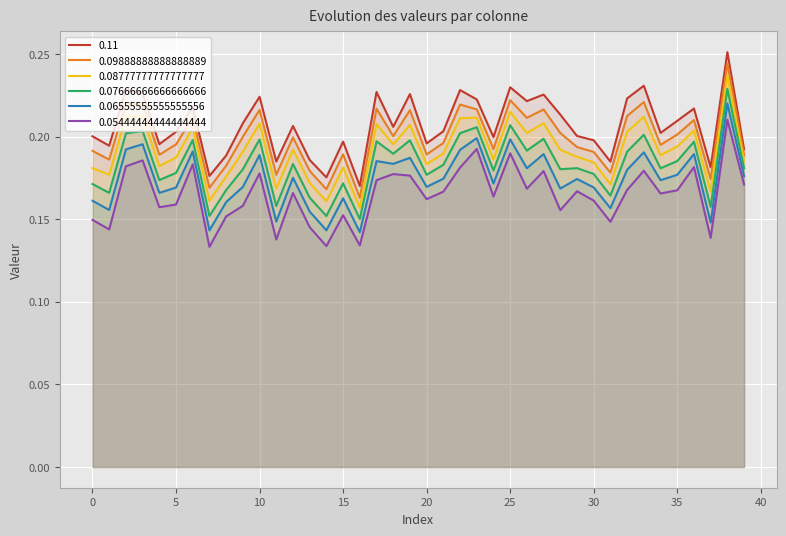

Reading left to right, what are all the values shown in this chart?

0.11: 0.2	0.2	0.2	0.2	0.2	0.2	0.2	0.2	0.2	0.2	0.2	0.2	0.2	0.2	0.2	0.2	0.2	0.2	0.2	0.2	0.2	0.2	0.2	0.2	0.2	0.2	0.2	0.2	0.2	0.2	0.2	0.2	0.2	0.2	0.2	0.2	0.2	0.2	0.3	0.2
0.09888888888888889: 0.2	0.2	0.2	0.2	0.2	0.2	0.2	0.2	0.2	0.2	0.2	0.2	0.2	0.2	0.2	0.2	0.2	0.2	0.2	0.2	0.2	0.2	0.2	0.2	0.2	0.2	0.2	0.2	0.2	0.2	0.2	0.2	0.2	0.2	0.2	0.2	0.2	0.2	0.2	0.2
0.08777777777777777: 0.2	0.2	0.2	0.2	0.2	0.2	0.2	0.2	0.2	0.2	0.2	0.2	0.2	0.2	0.2	0.2	0.2	0.2	0.2	0.2	0.2	0.2	0.2	0.2	0.2	0.2	0.2	0.2	0.2	0.2	0.2	0.2	0.2	0.2	0.2	0.2	0.2	0.2	0.2	0.2
0.07666666666666666: 0.2	0.2	0.2	0.2	0.2	0.2	0.2	0.2	0.2	0.2	0.2	0.2	0.2	0.2	0.2	0.2	0.2	0.2	0.2	0.2	0.2	0.2	0.2	0.2	0.2	0.2	0.2	0.2	0.2	0.2	0.2	0.2	0.2	0.2	0.2	0.2	0.2	0.2	0.2	0.2
0.06555555555555556: 0.2	0.2	0.2	0.2	0.2	0.2	0.2	0.1	0.2	0.2	0.2	0.1	0.2	0.2	0.1	0.2	0.1	0.2	0.2	0.2	0.2	0.2	0.2	0.2	0.2	0.2	0.2	0.2	0.2	0.2	0.2	0.2	0.2	0.2	0.2	0.2	0.2	0.1	0.2	0.2
0.05444444444444444: 0.1	0.1	0.2	0.2	0.2	0.2	0.2	0.1	0.2	0.2	0.2	0.1	0.2	0.1	0.1	0.2	0.1	0.2	0.2	0.2	0.2	0.2	0.2	0.2	0.2	0.2	0.2	0.2	0.2	0.2	0.2	0.1	0.2	0.2	0.2	0.2	0.2	0.1	0.2	0.2